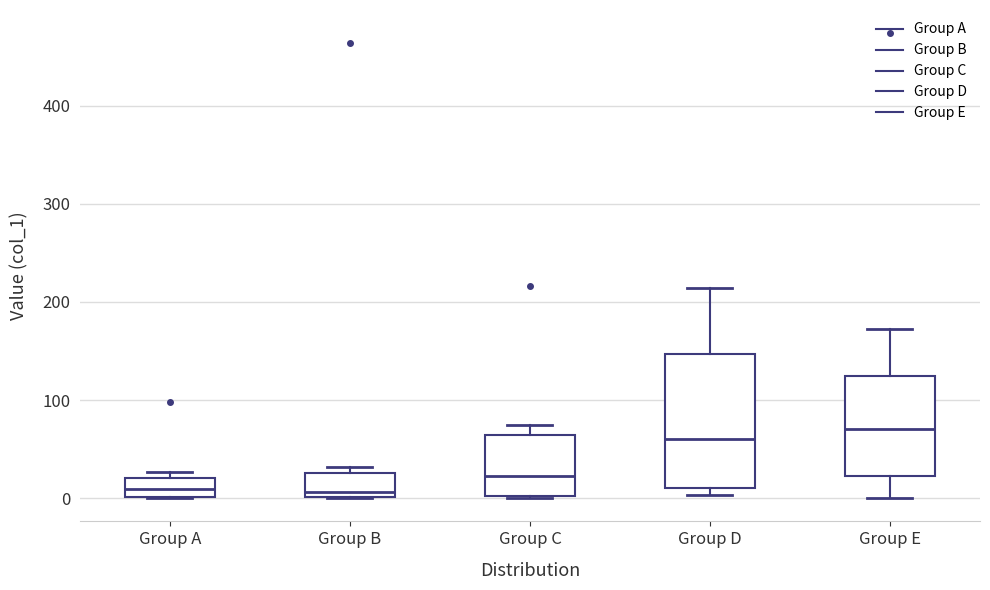

Reading left to right, transcribe this box plot: for each box, give where its median line is, the range the box spans, and where its two whiskers end, as read against the y-axis. The values are not printed on the chart, so give them approximately, as read against the axis.

Group A: median 10, box 0 to 20, whiskers 0 to 30
Group B: median 10, box 0 to 30, whiskers 0 to 30 (just above the box's upper edge)
Group C: median 20, box 0 to 60, whiskers 0 to 80
Group D: median 60, box 10 to 150, whiskers 0 to 210
Group E: median 70, box 20 to 120, whiskers 0 to 170